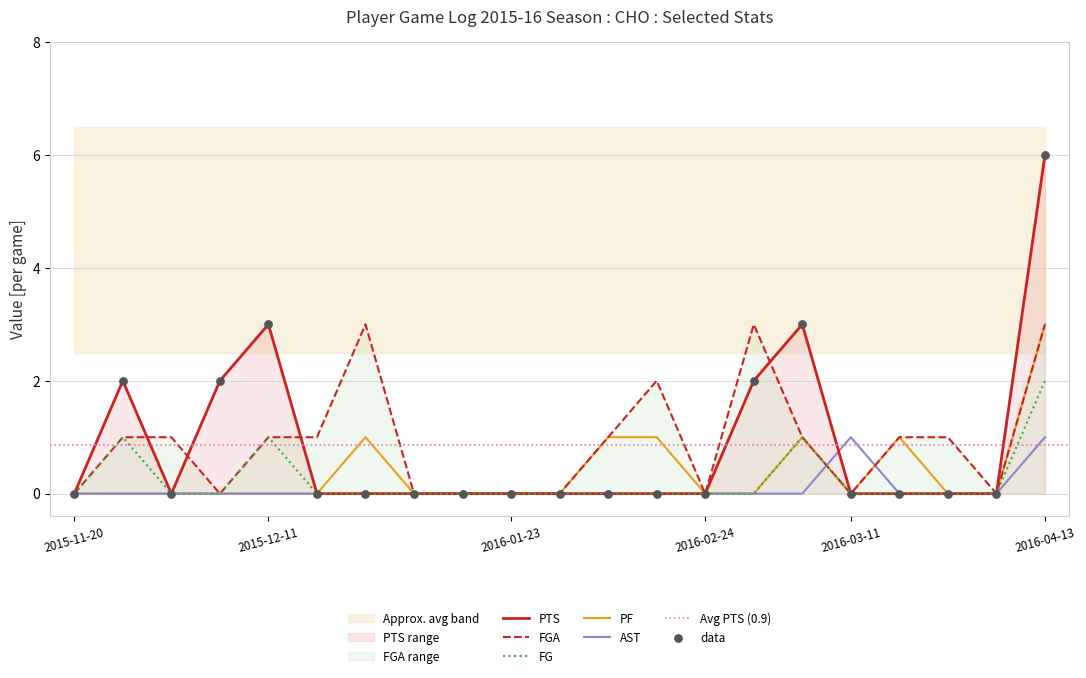

At which category is the sum across all series the highest?

2016-04-13